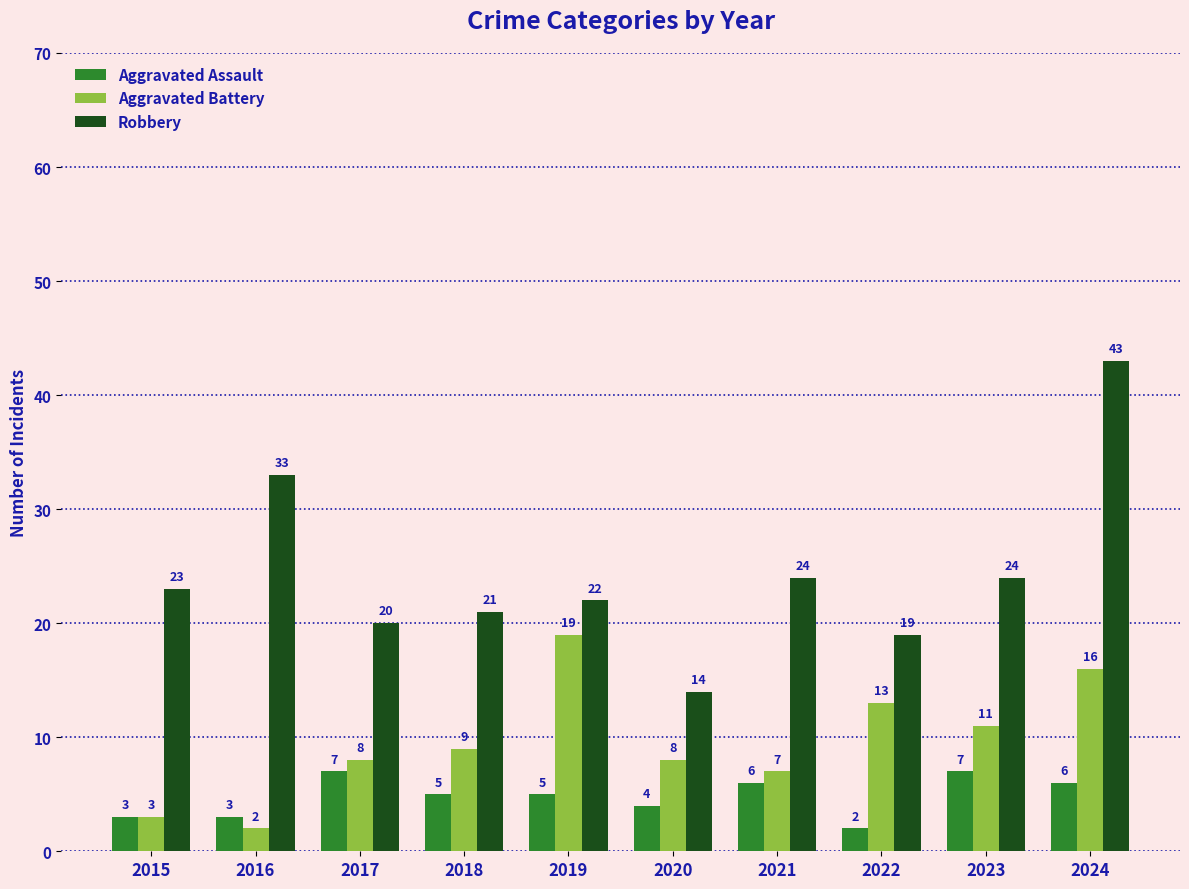

List the series in order of their overall mean, highest first.

Robbery, Aggravated Battery, Aggravated Assault